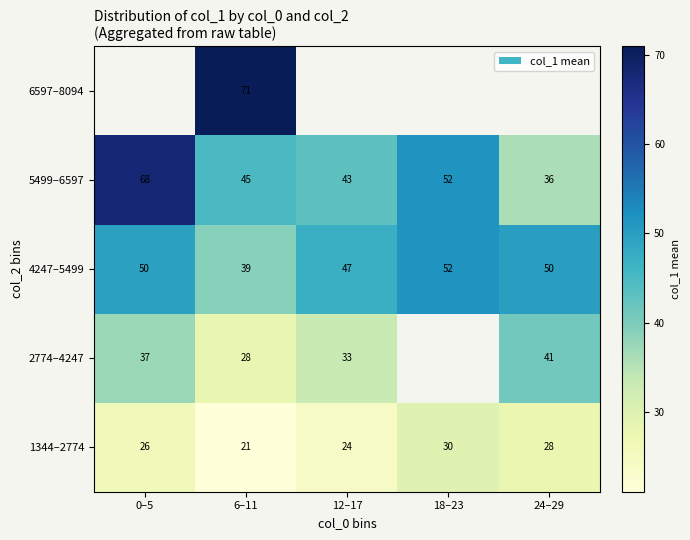

What is the difference between the 4247–5499 values at 18–23 and 6–11?

13